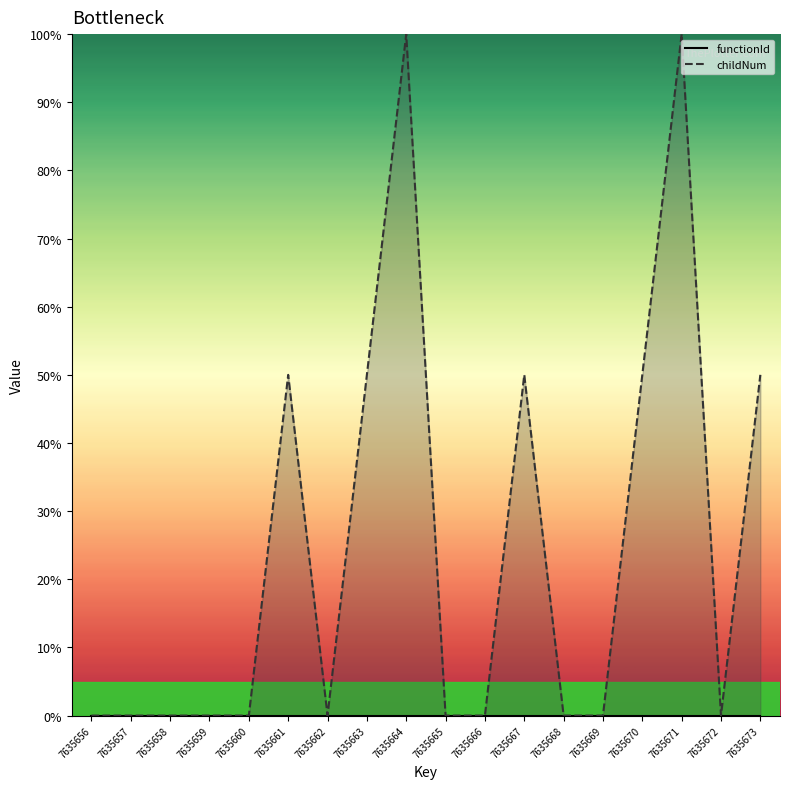

Reading right to left, what are all the values shown in this chart?

50	0	100	50	0	0	50	0	0	100	50	0	50	0	0	0	0	0